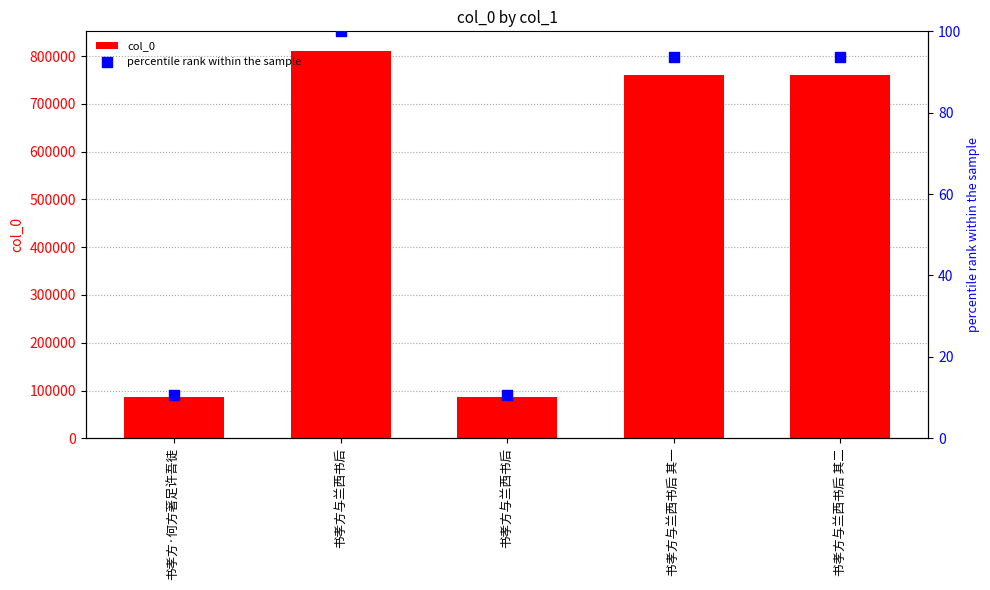

At which category is the sum across all series the highest?

书孝方与兰西书后